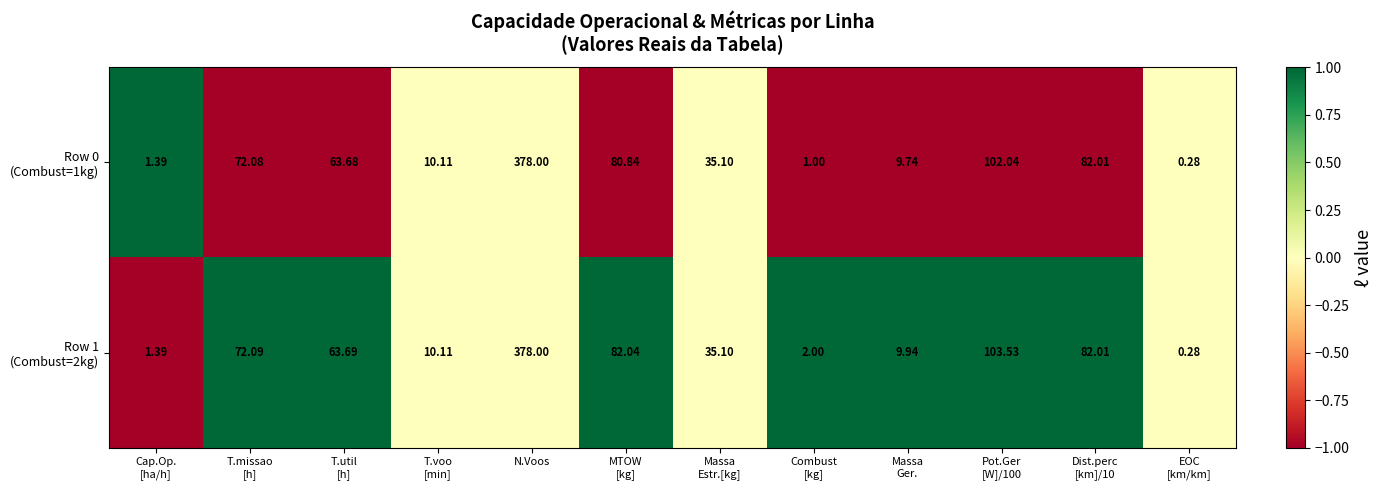

How many distinct data groups are displayed?

2